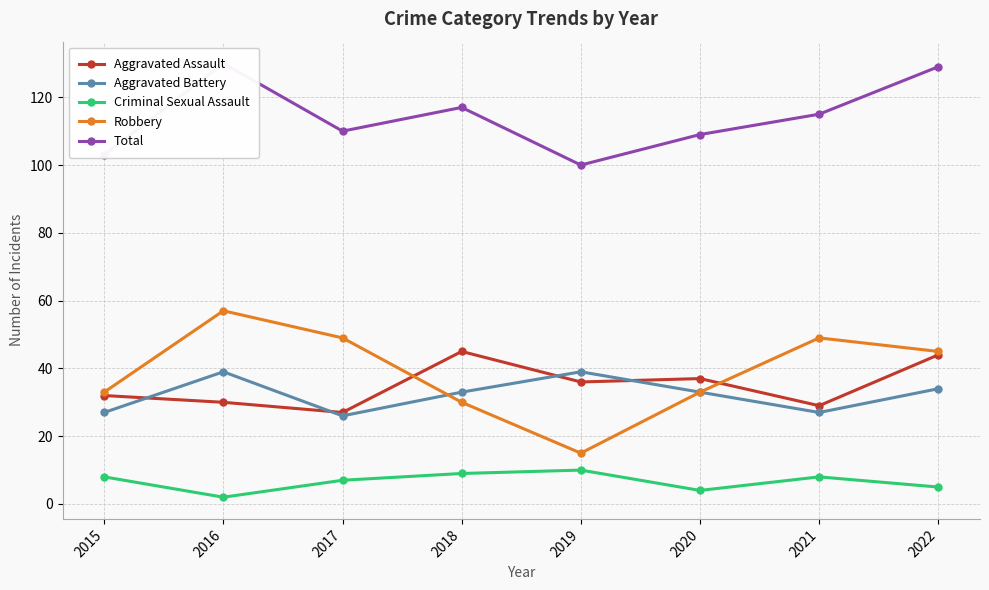

The value of Total at 2020 is 109. True or false?

True